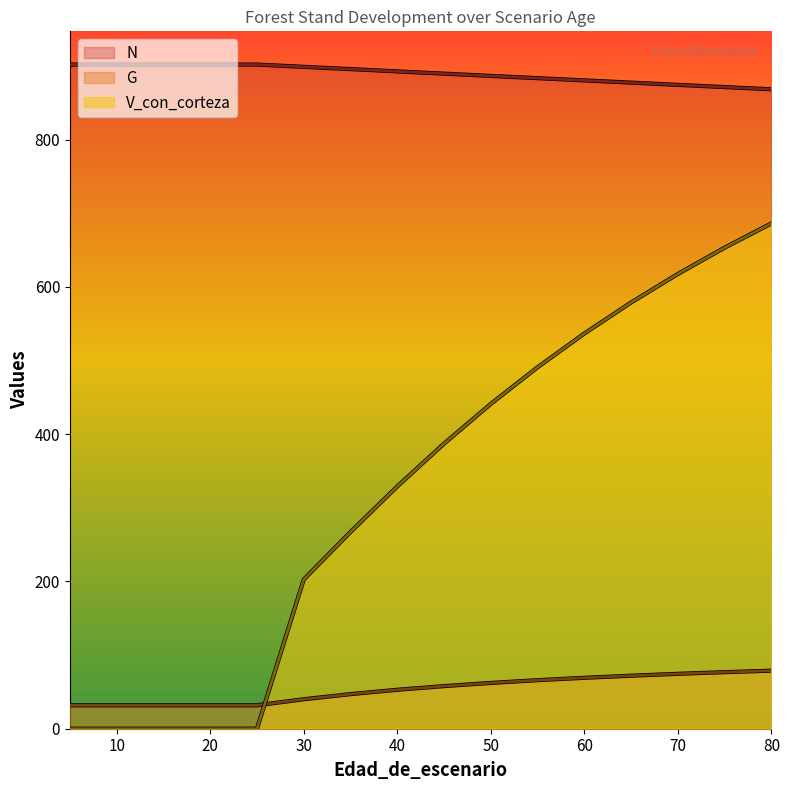

What is the maximum value shown in the chart?

901.9